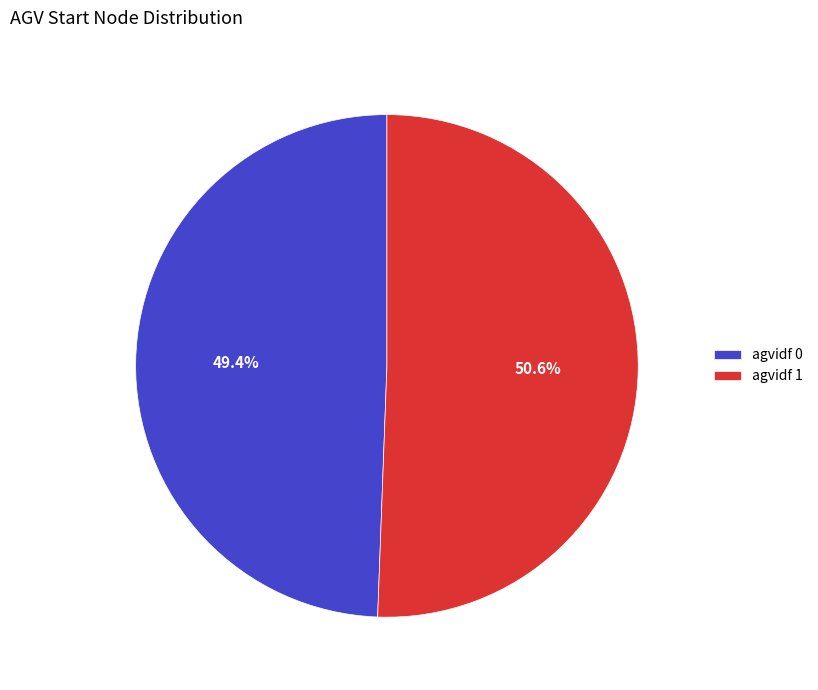

To the nearest percent, what is the average slice percentage?

50%